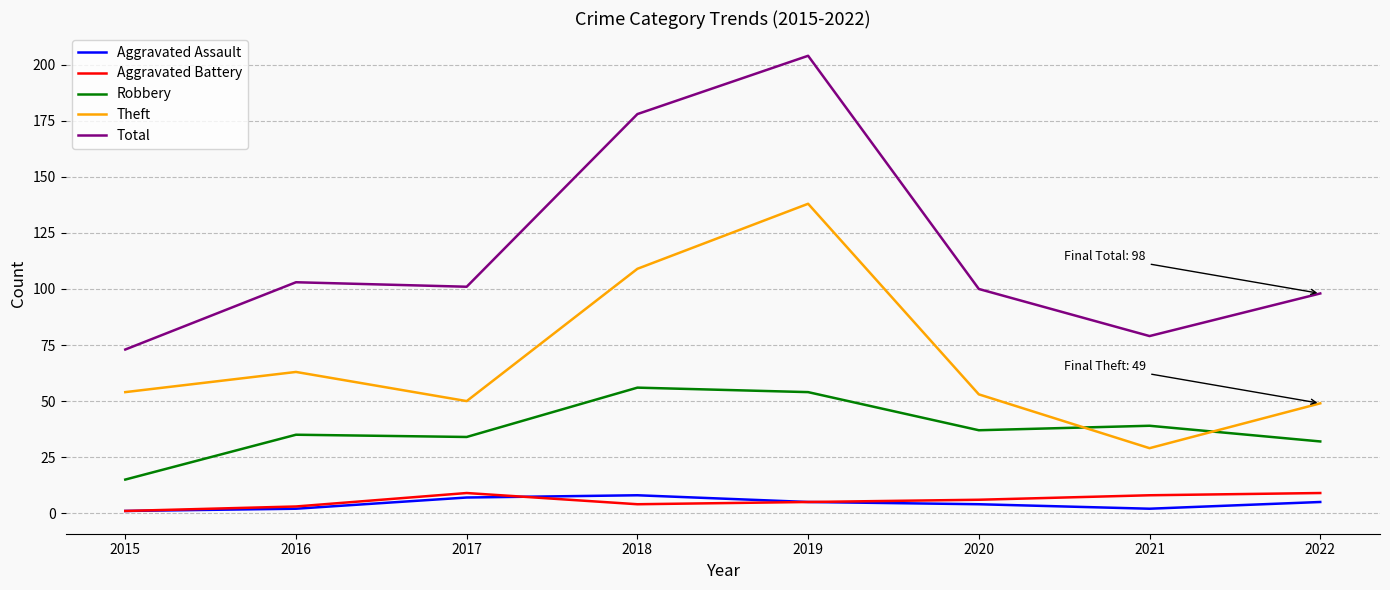

How many categories are shown in the chart?

8